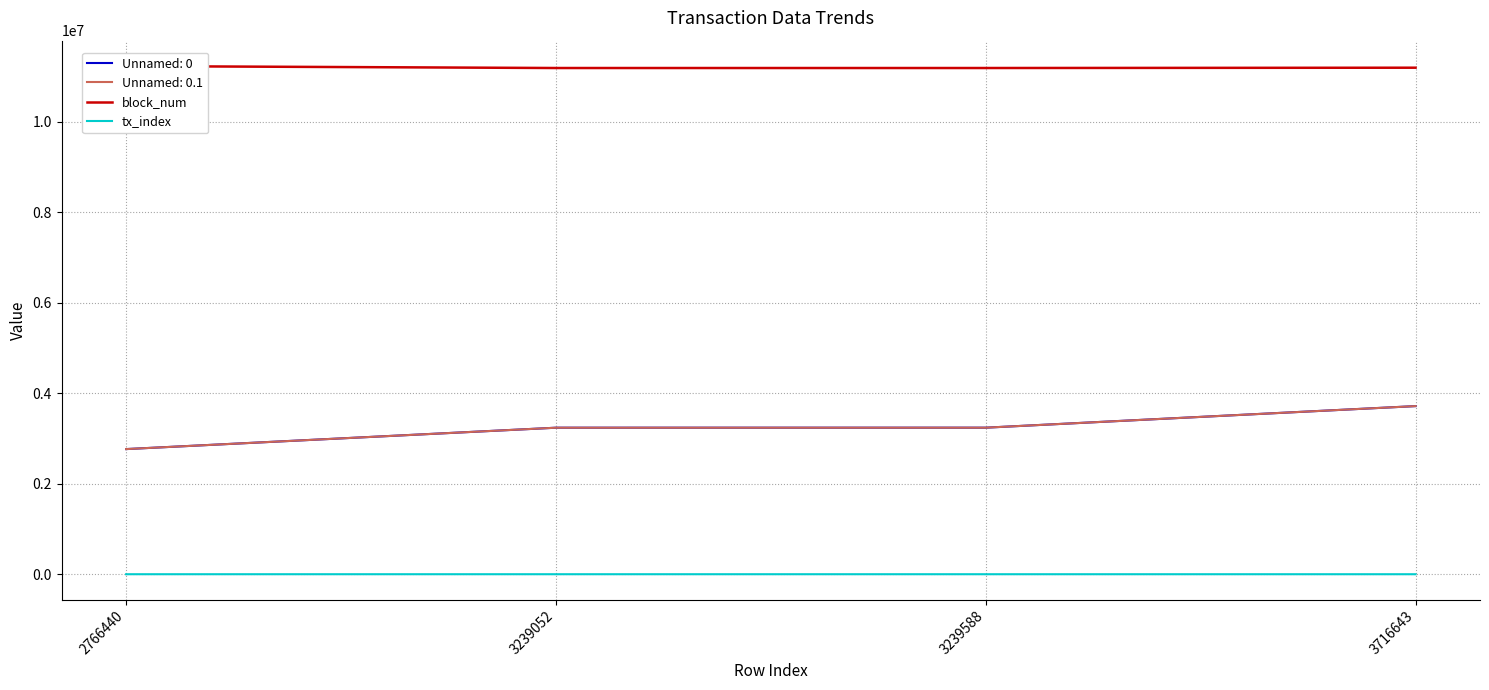

Reading right to left, transcribe all the data shown in this chart.

block_num: 3716643=11197269	3239588=11190369	3239052=11190362	2766440=11233259
tx_index: 3716643=23	3239588=32	3239052=127	2766440=139